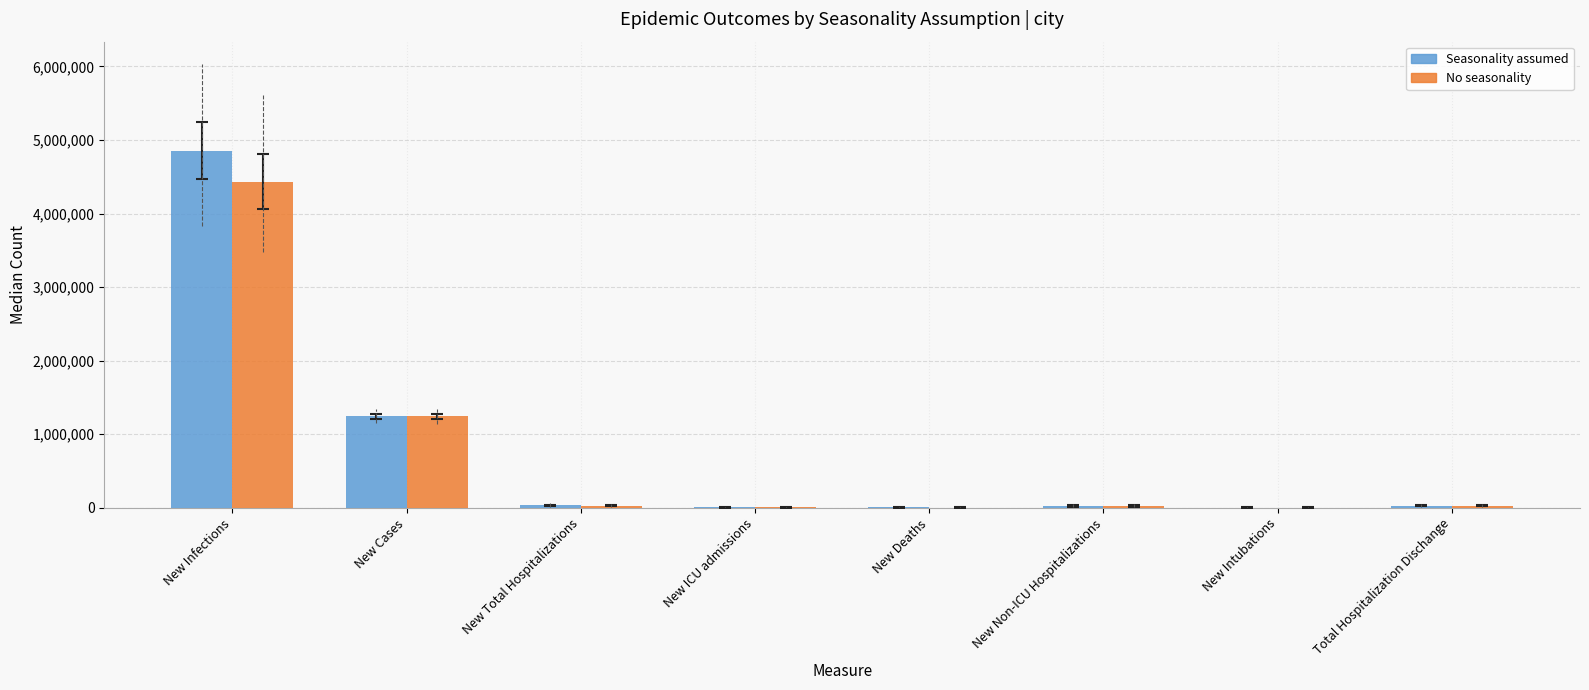

At which category is the sum across all series the highest?

New Infections